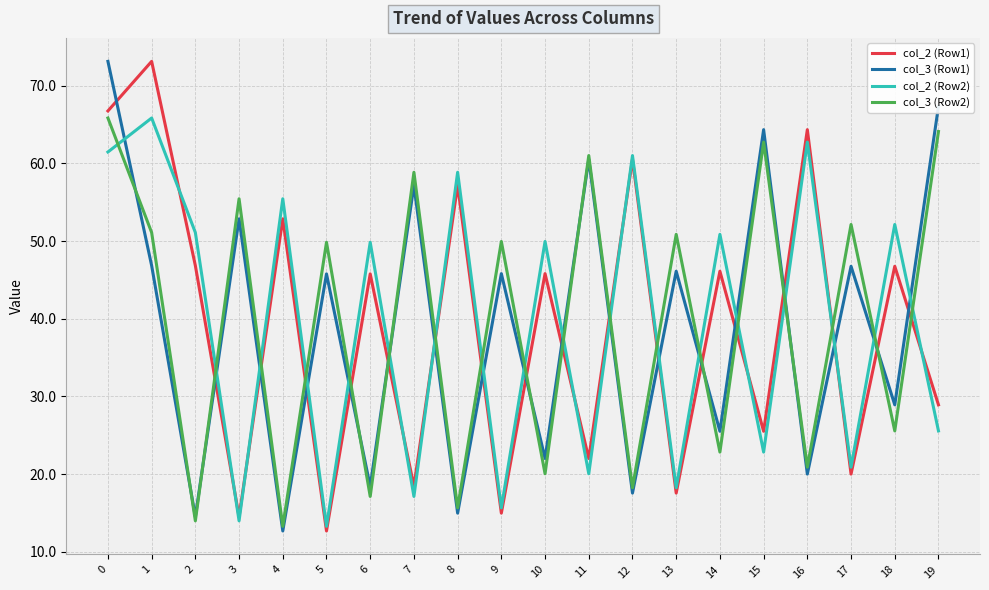

Which series changed the most between 1 and 7?

col_2 (Row1)